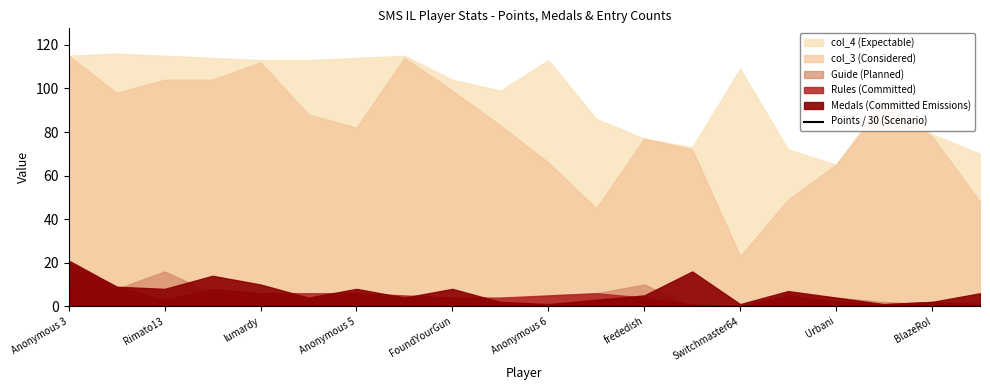

Does the chart have visible grid lines?

No